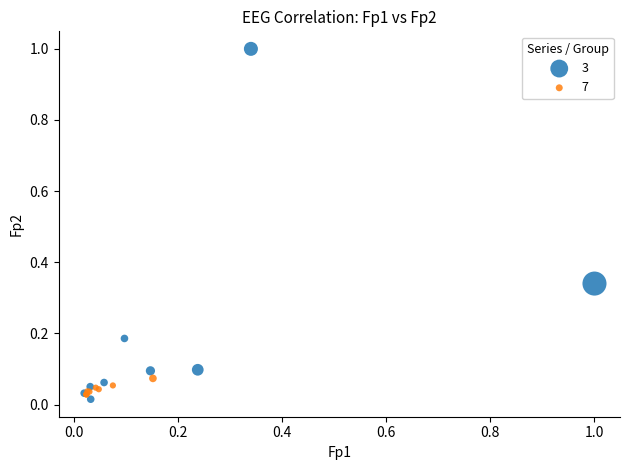

Which series has the widest spread of Y values?

3